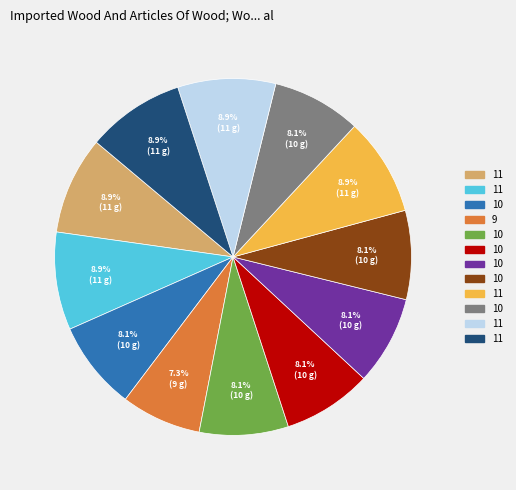

Does any single category account for the majority?

No